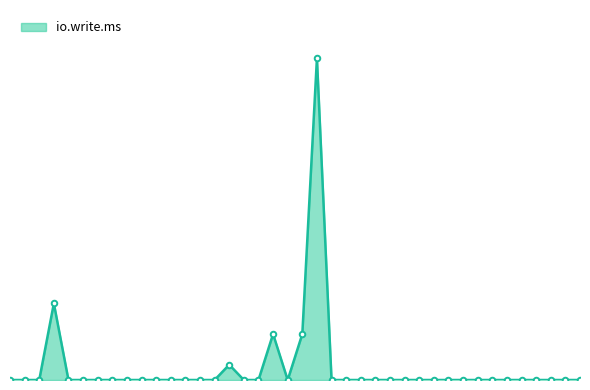

Does the chart have visible grid lines?

No